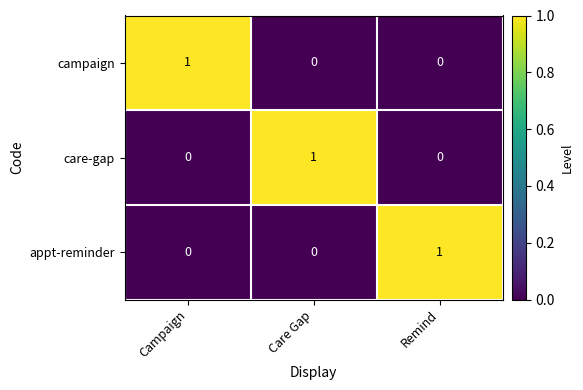

At how many categories does at least one series exceed 0?

3